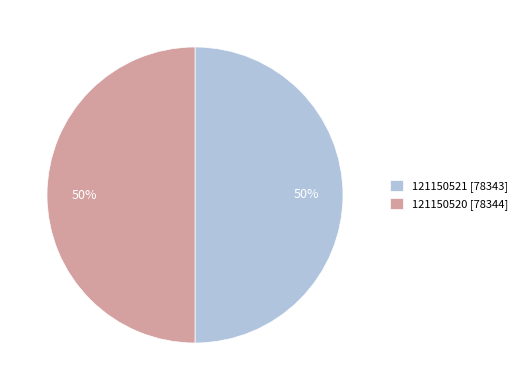

To the nearest percent, what portion does 121150520 represent?

50%